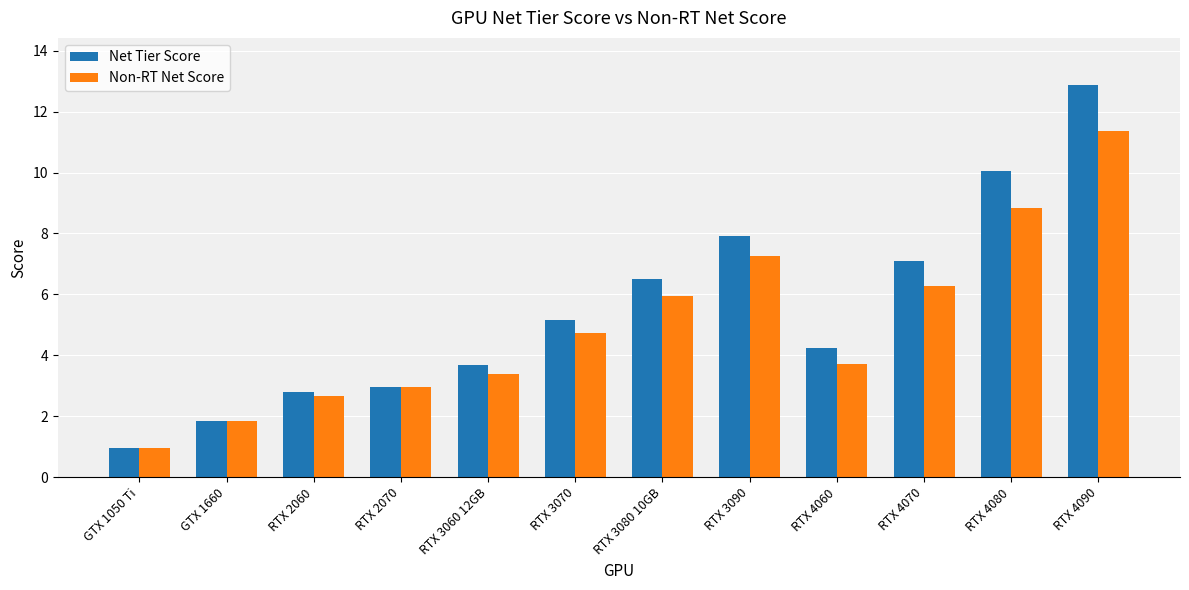

What is the label of the 1st bar from the left?

GTX 1050 Ti